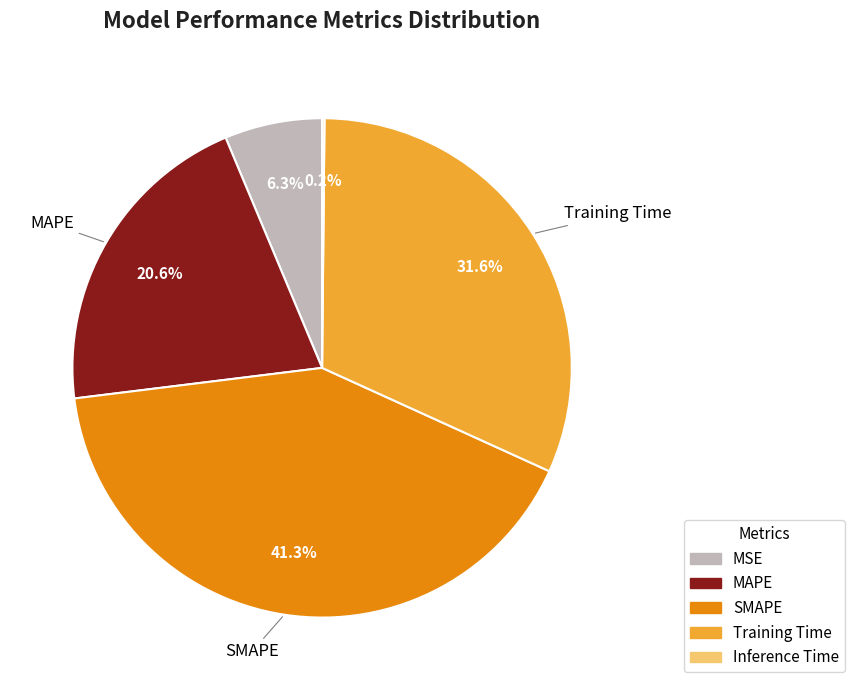

Does any single category account for the majority?

No